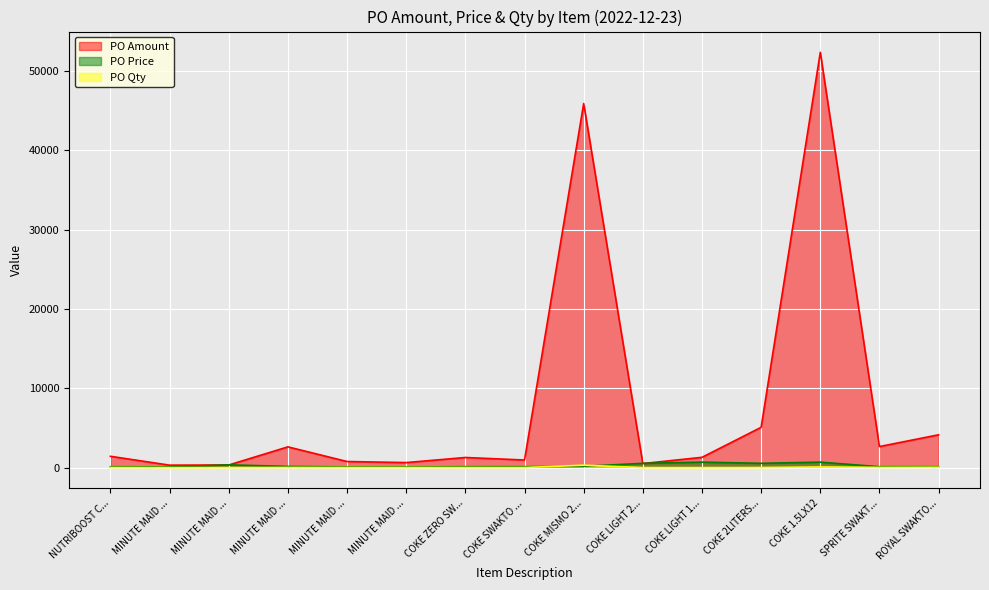

Is the value of PO Price at COKE MISMO 2... greater than the value of PO Amount at NUTRIBOOST C...?

No